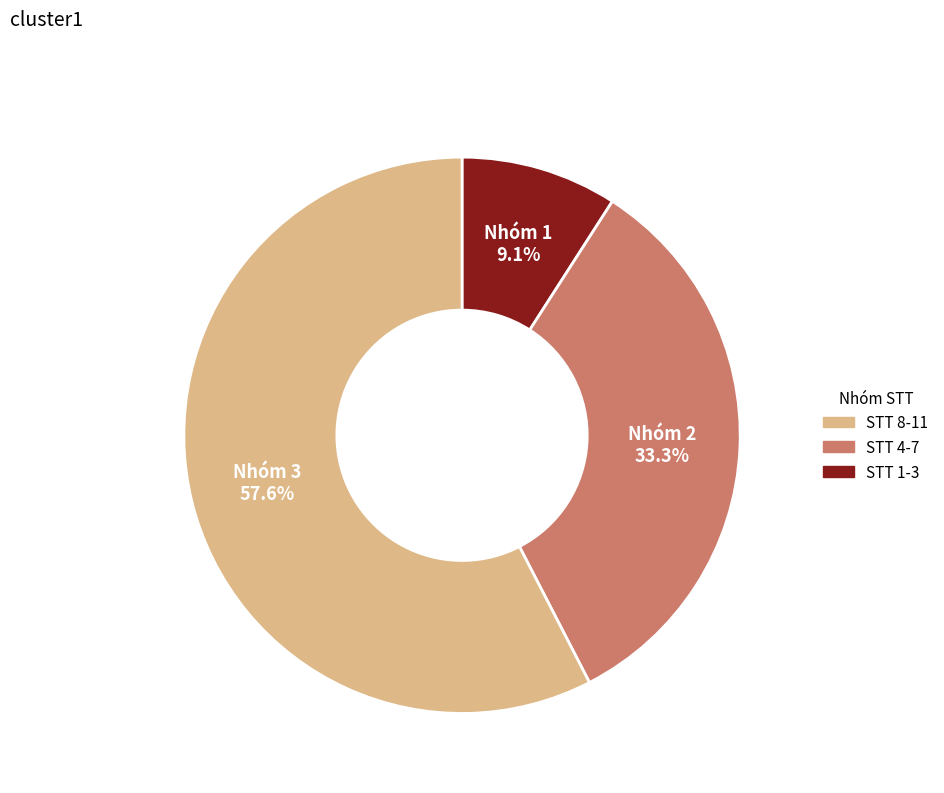

Is there any slice that represents more than half of the pie?

Yes